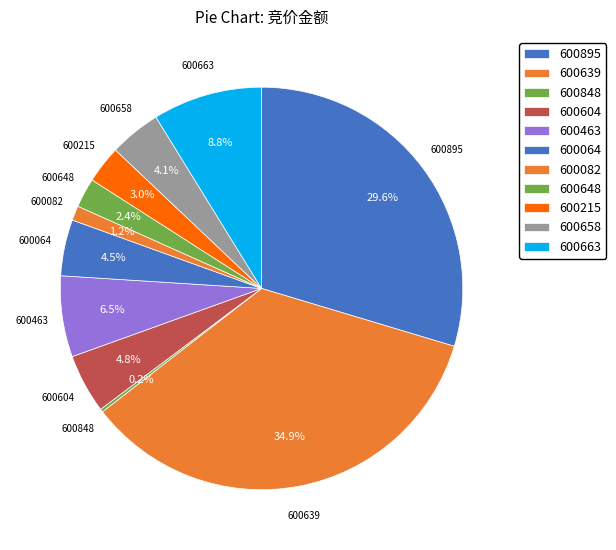

Is it true that 600663 is 1% of the pie?

False